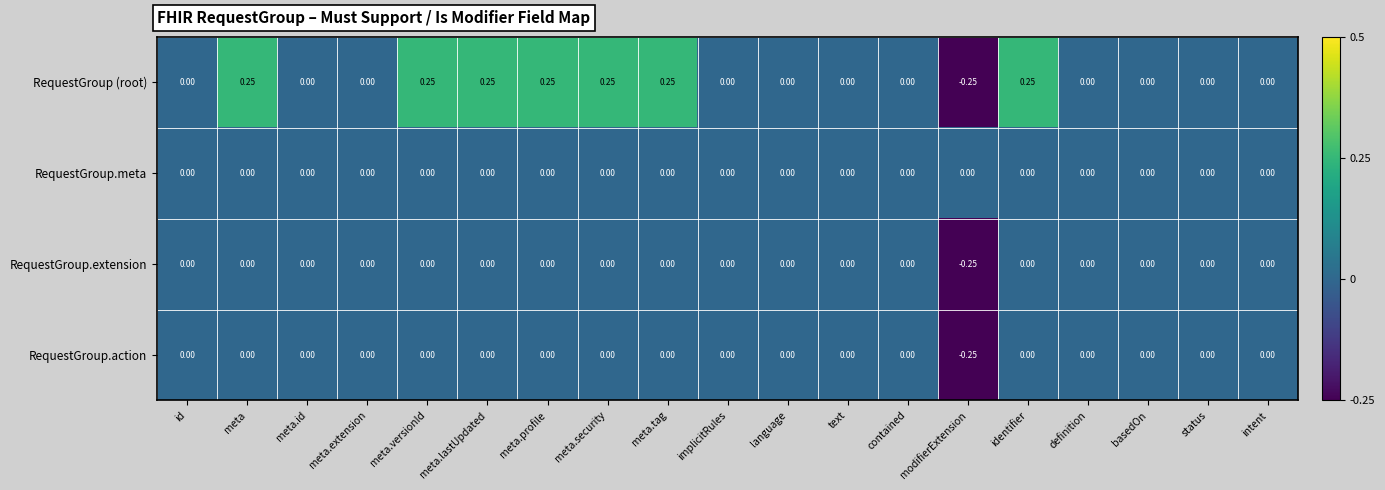

Which series has the largest total across all categories?

RequestGroup (root)